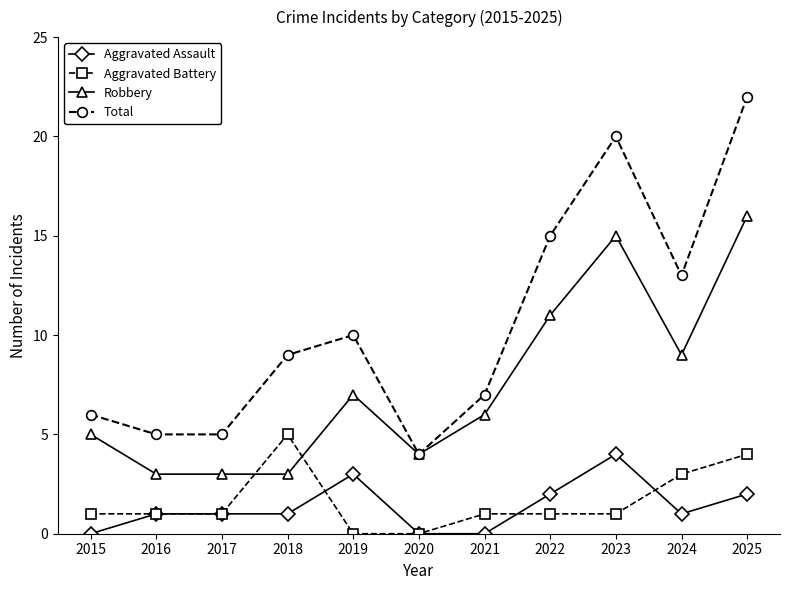

What is the difference between the maximum and minimum values in the Robbery series?

13